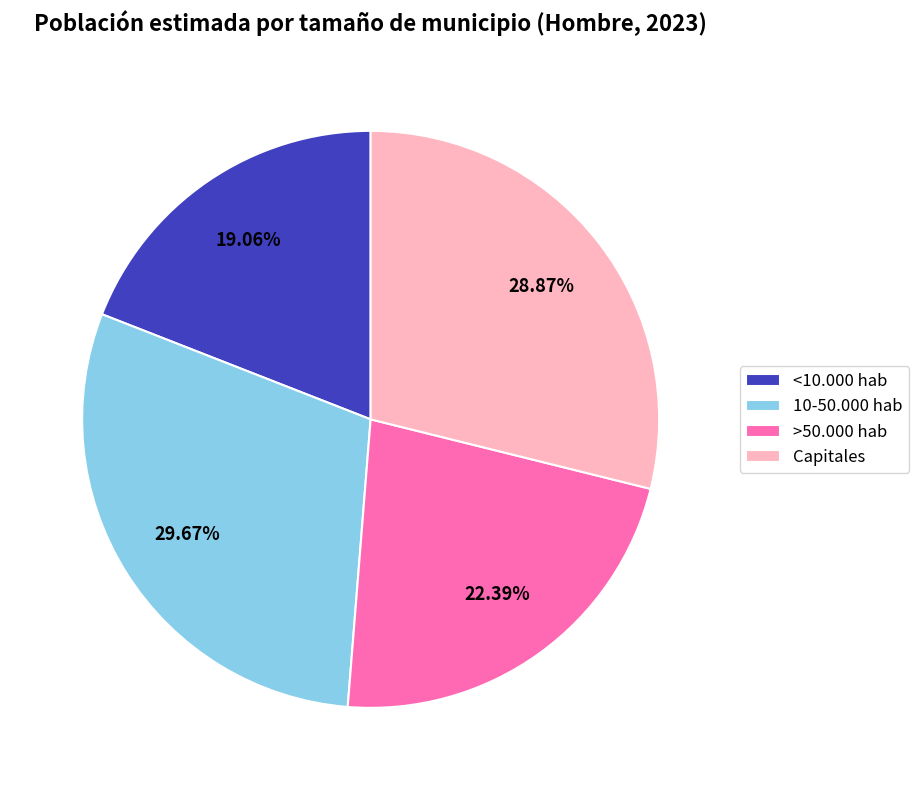

What is the largest slice in the pie chart?

10-50.000 hab